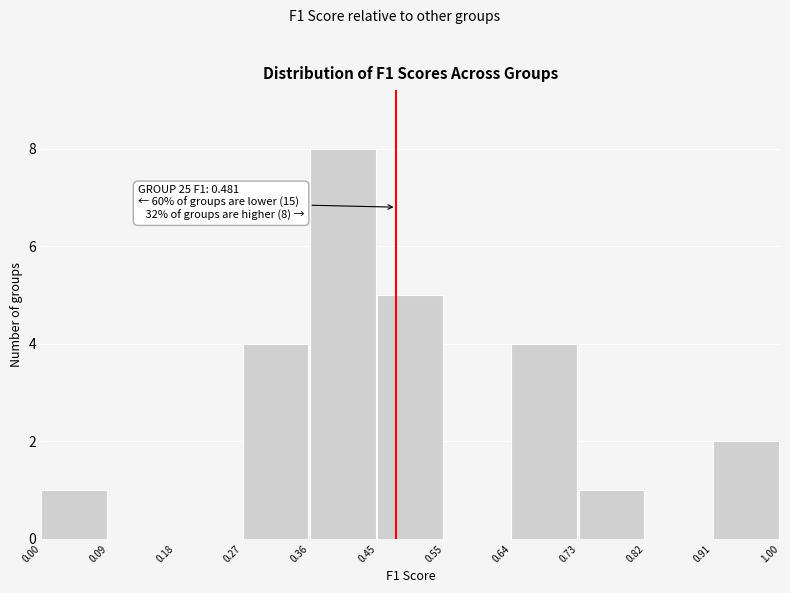

Which range on the x-axis has the tallest bar?

0.36 to 0.45